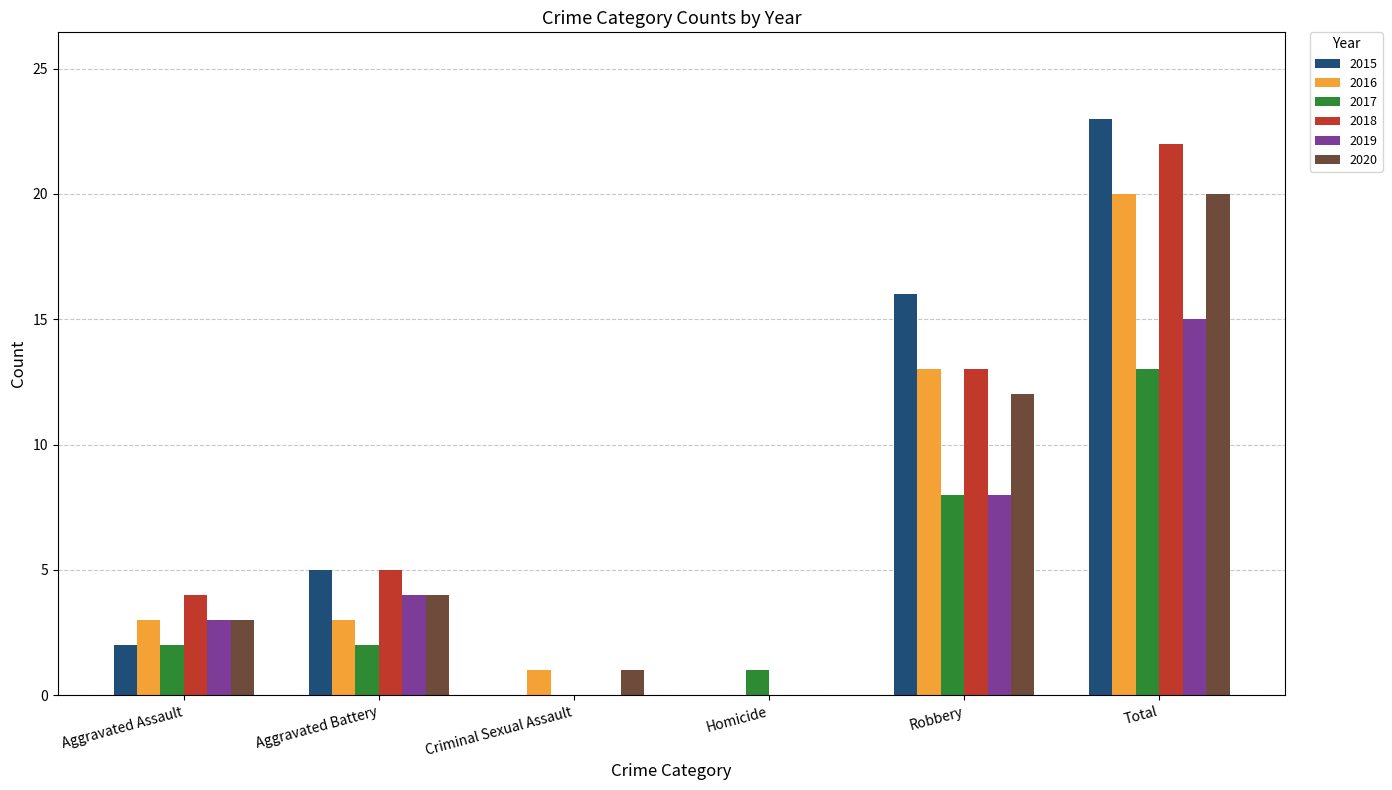

True or false: 2017 has a value of 0 at Criminal Sexual Assault.

True